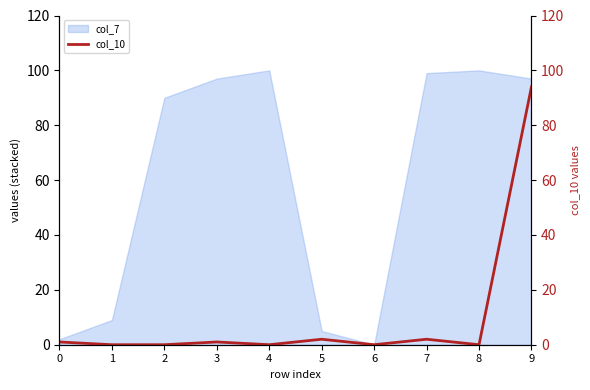

How many points are lower than both their immediate neighbors (excluding endpoints)?

3